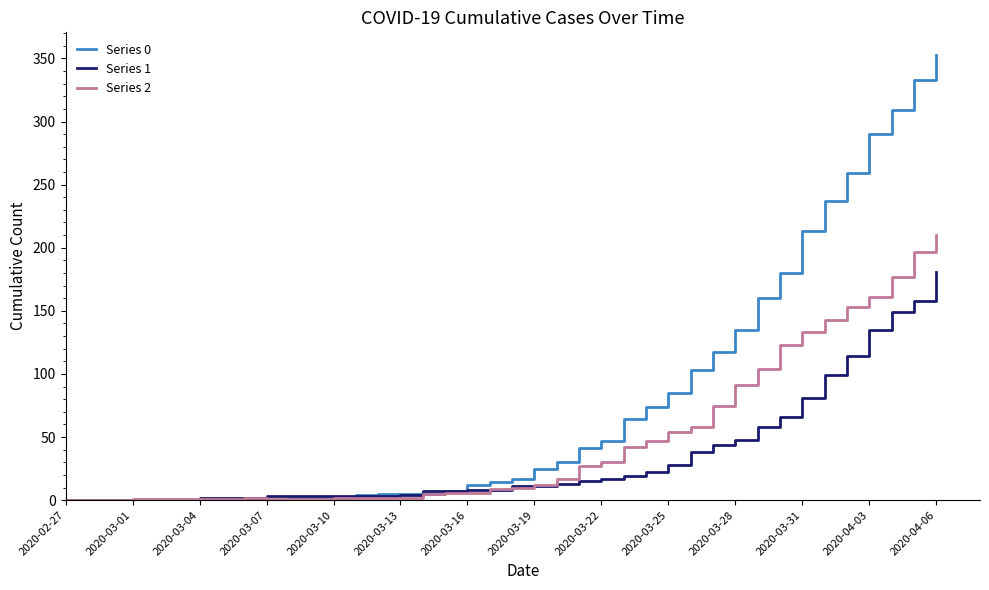

Which series has the widest spread of values?

Series 0